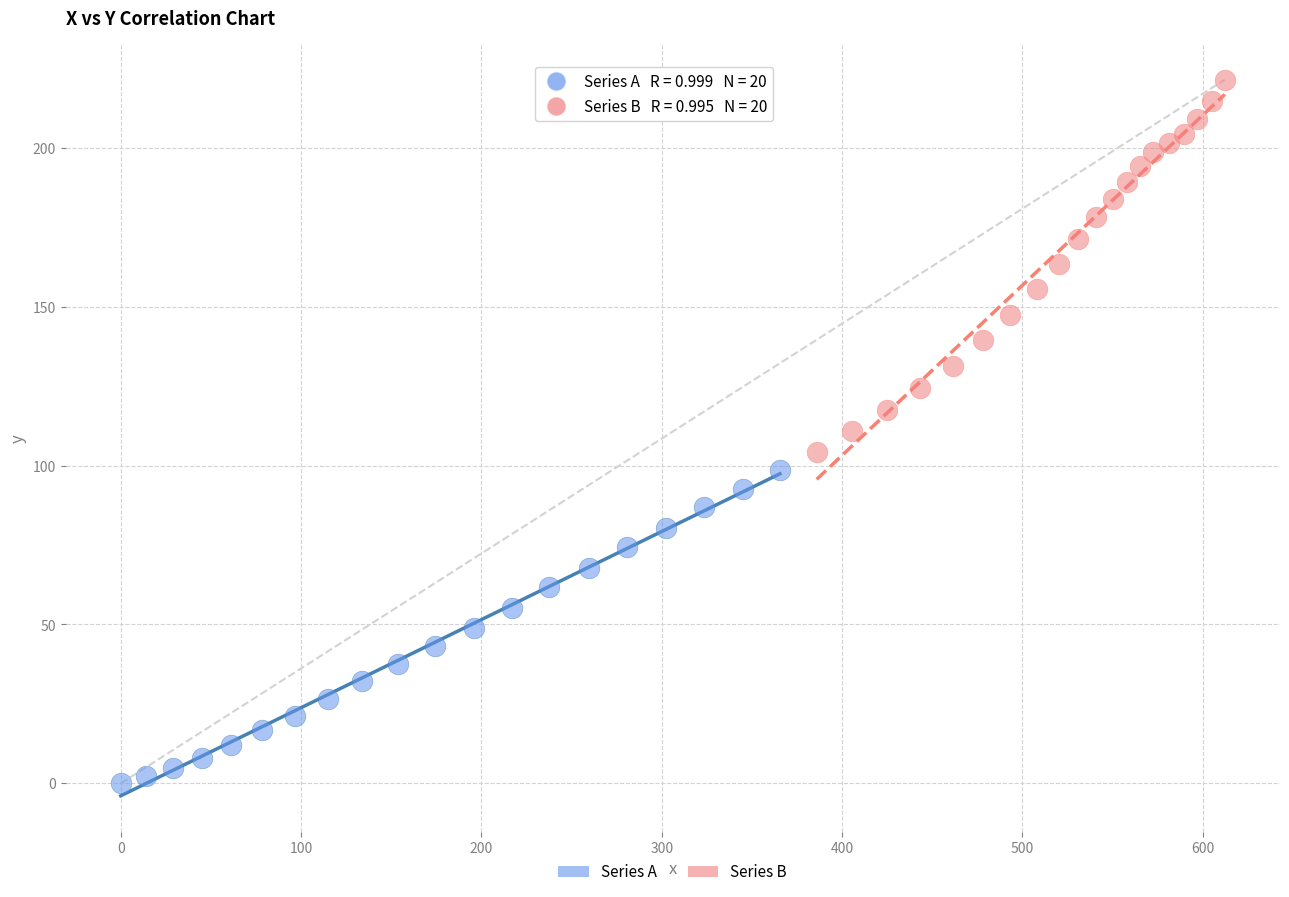

Which series has the widest spread of Y values?

Series B